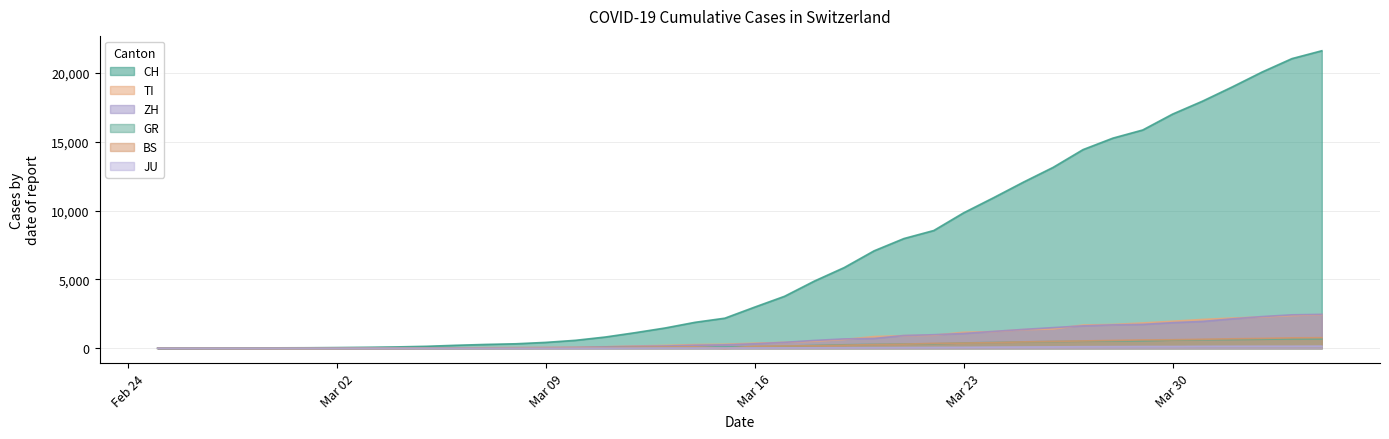

Between 2020-03-13 and 2020-03-18, which series saw the biggest shift?

CH